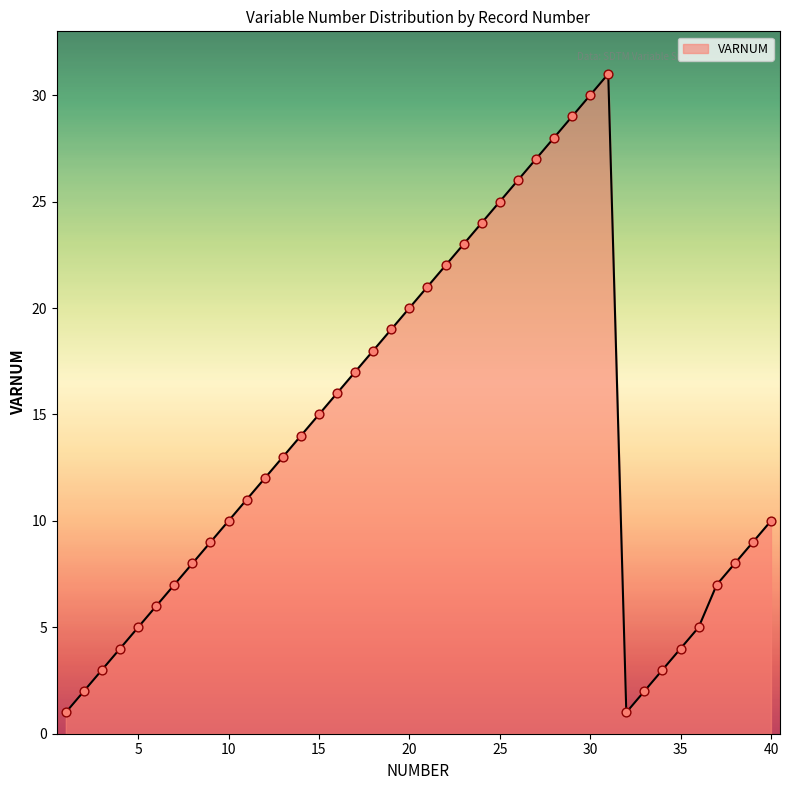

What is the greatest value displayed?

31